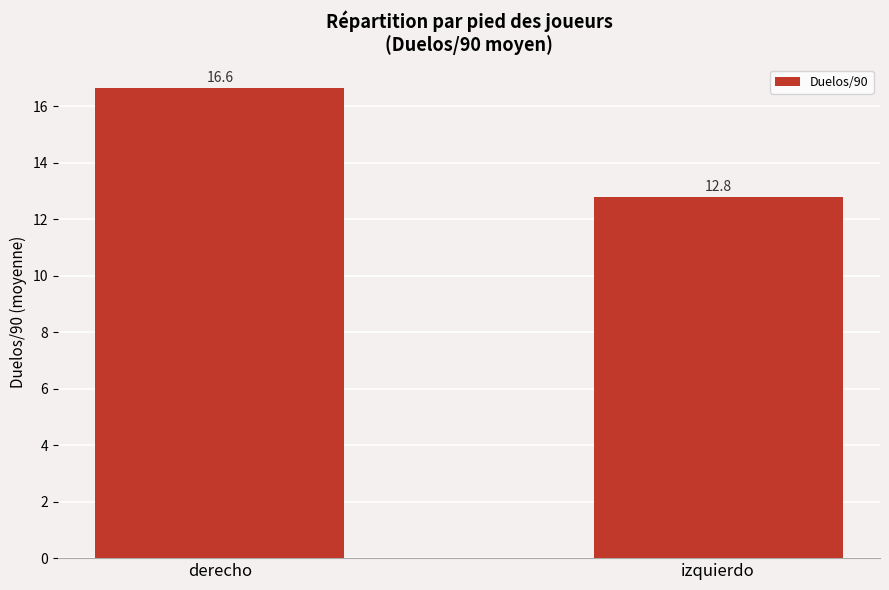

How many bars are there in total?

2